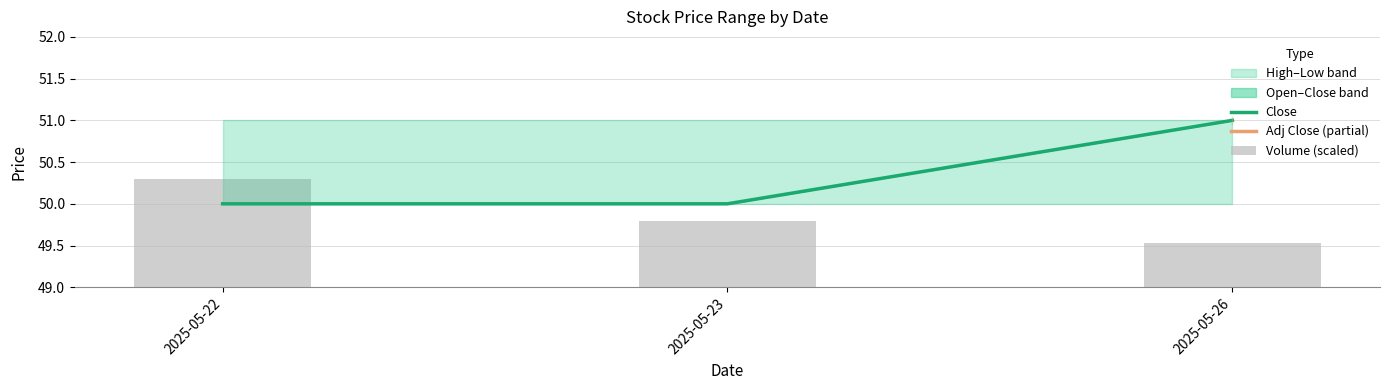

Which series has the widest spread of values?

Close